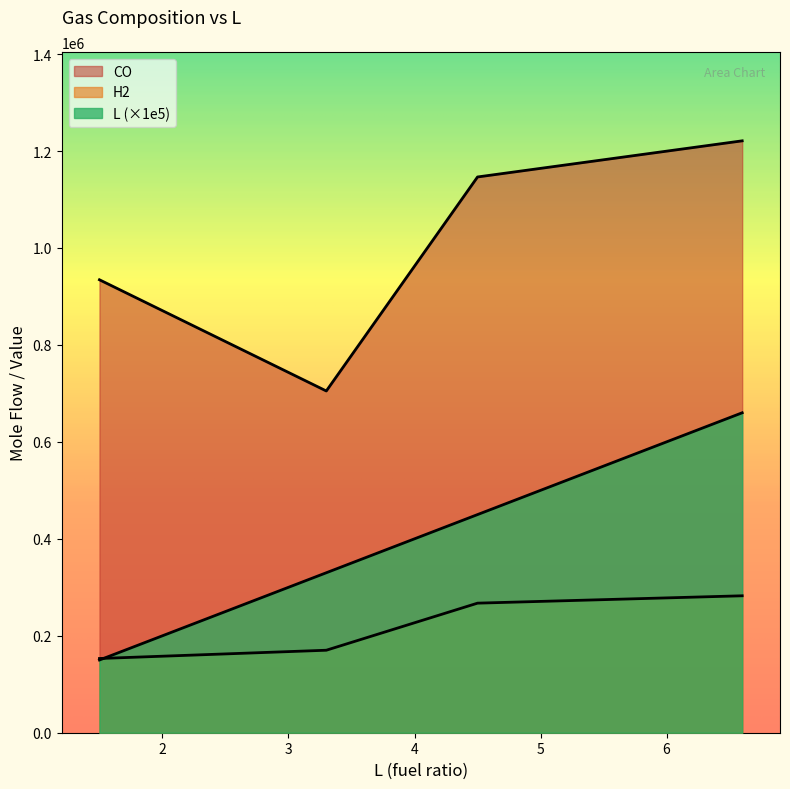

Does the chart display data point markers on the line(s)?

No